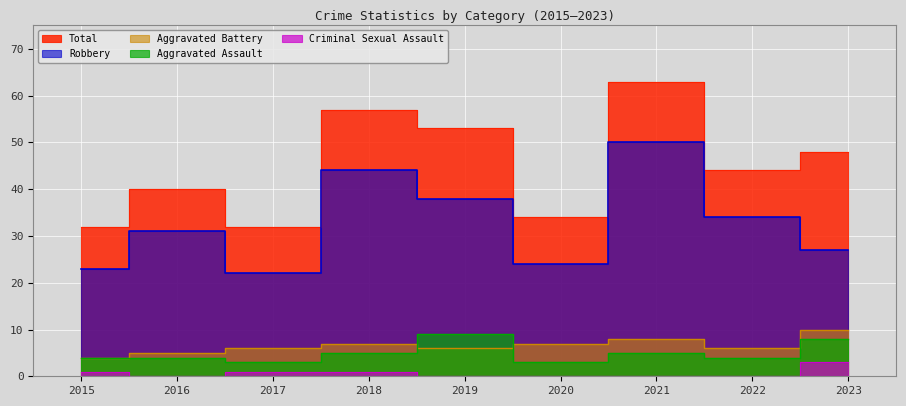

What is the sum of the Aggravated Battery values at 2019 and 2021?

14